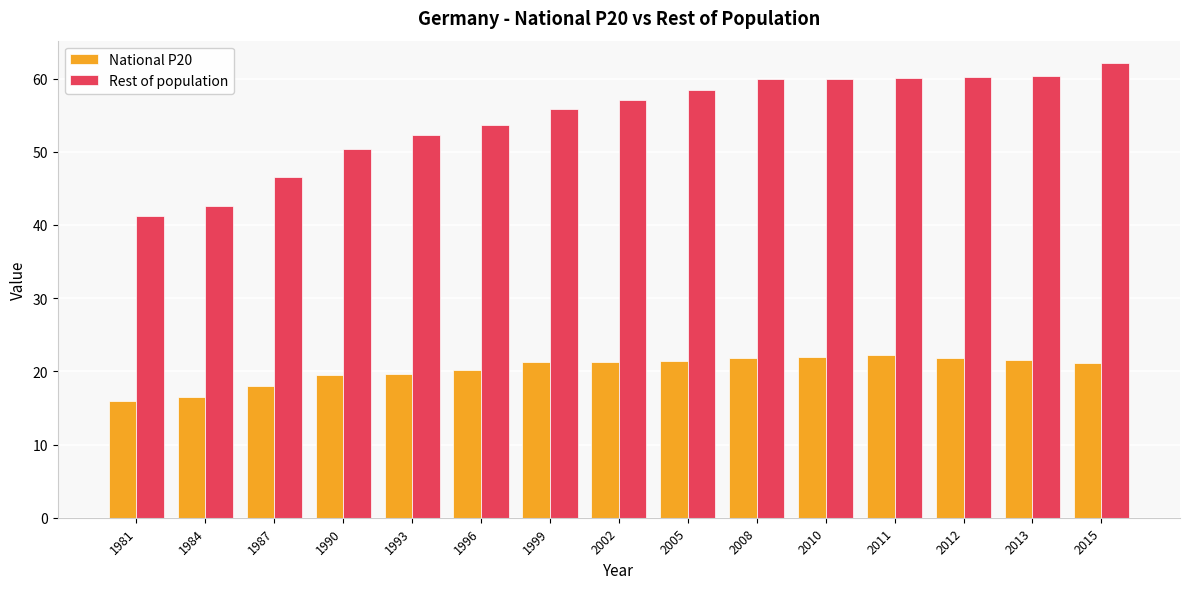

Which category has the lowest value in the Rest of population series?

1981